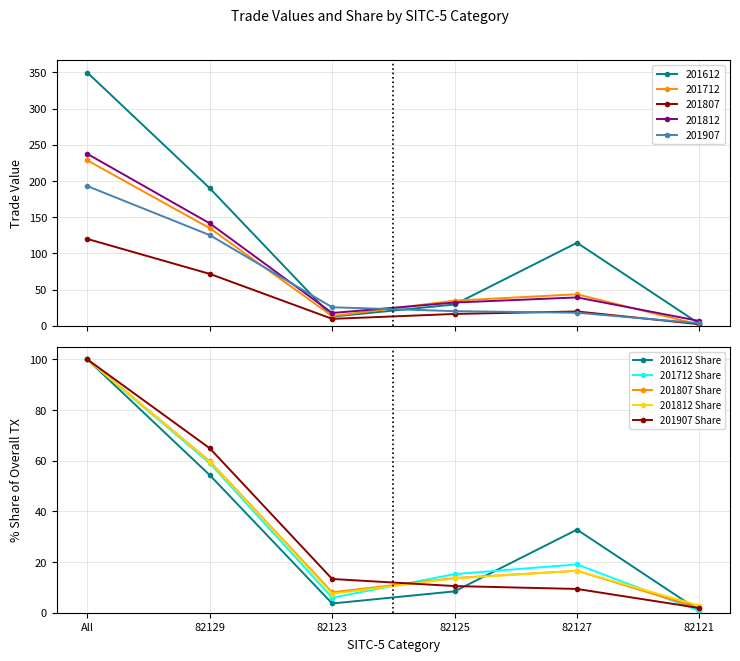

True or false: 201807 Share and 201712 Share intersect in this chart.

True